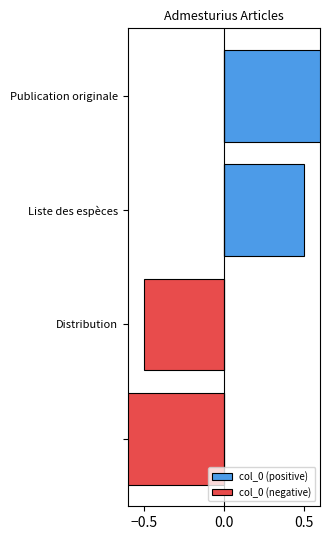

Is it true that col_0 (positive) equals 2.3 at Publication originale?

False